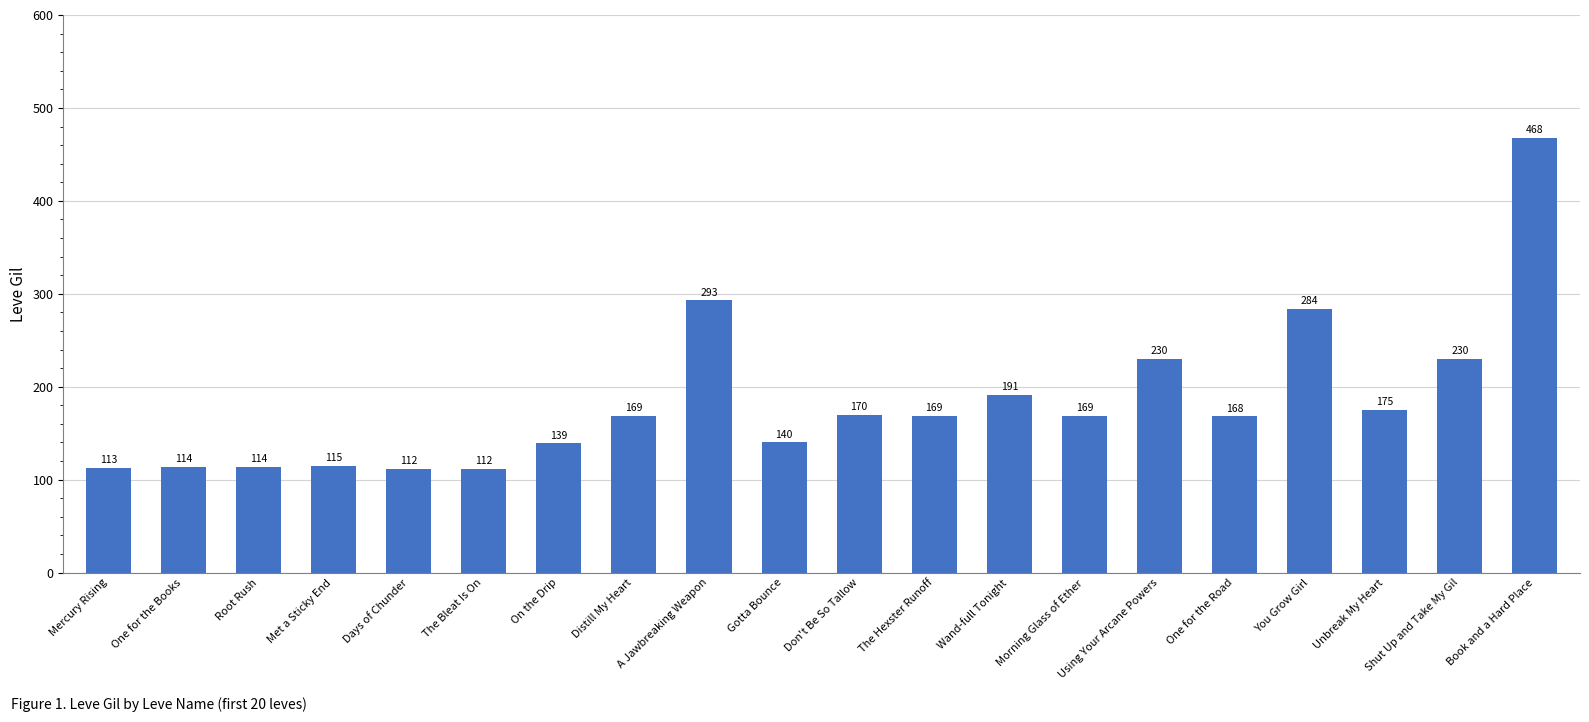

What position from the left is You Grow Girl?

17